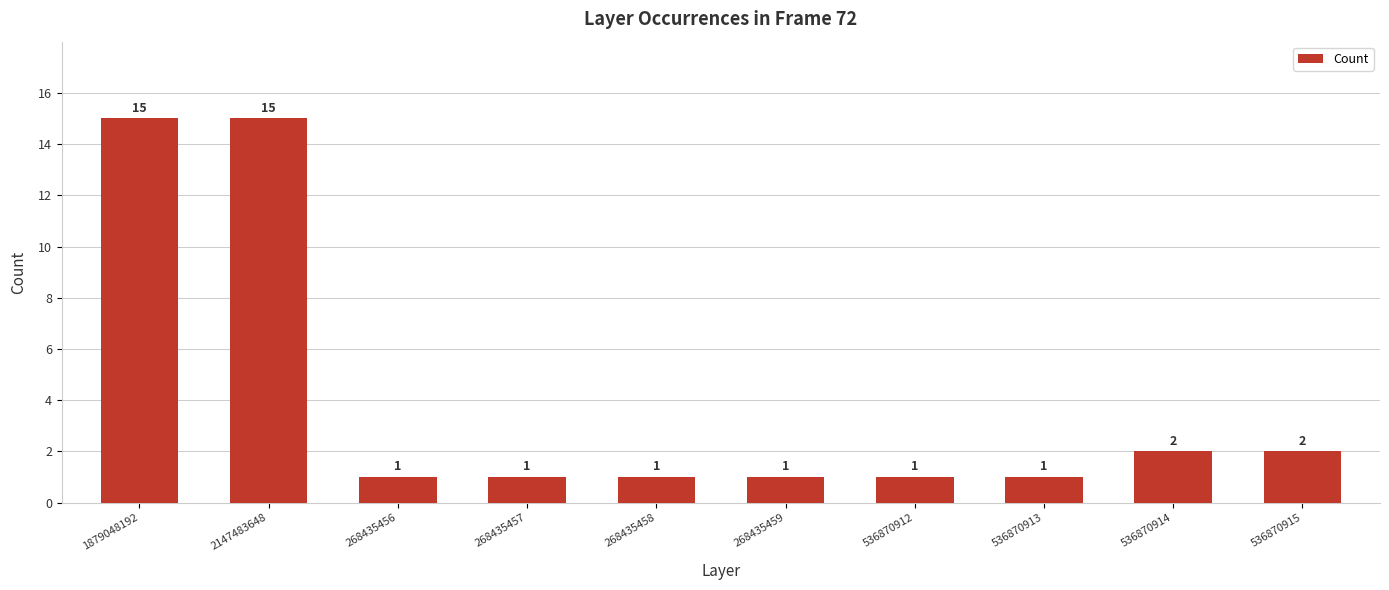

What value does the data have at 2147483648?

15